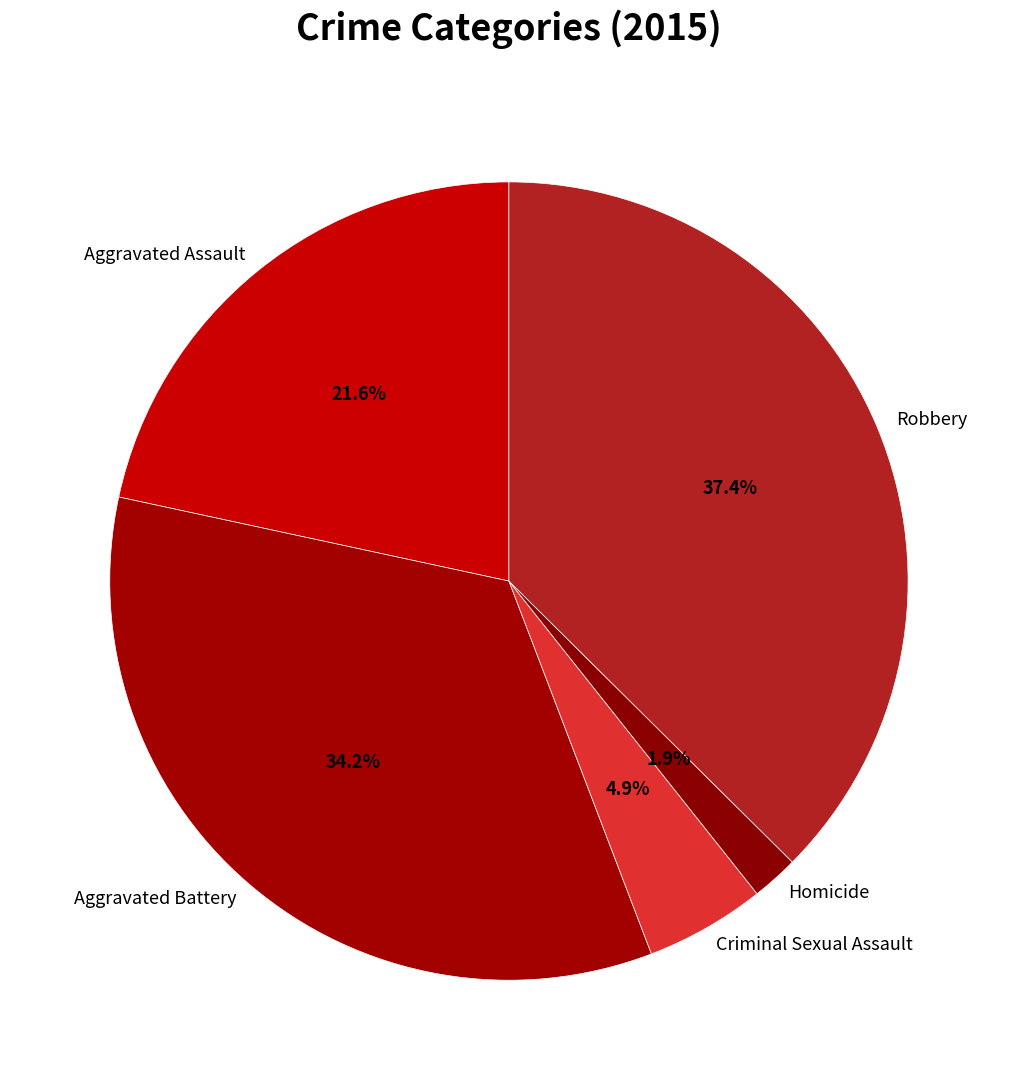

What percentage is the Aggravated Assault slice, to the nearest percent?

22%